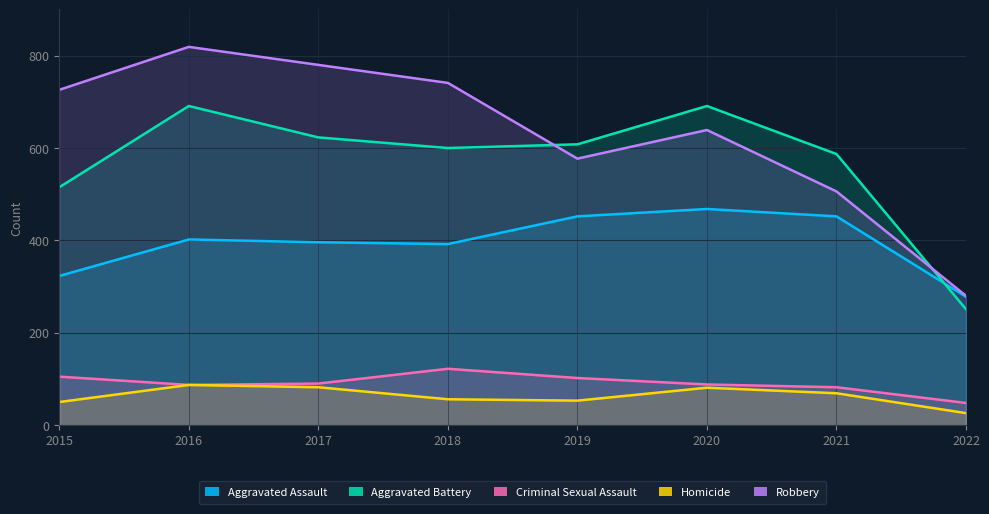

Is it true that Criminal Sexual Assault equals 88 at 2020?

True